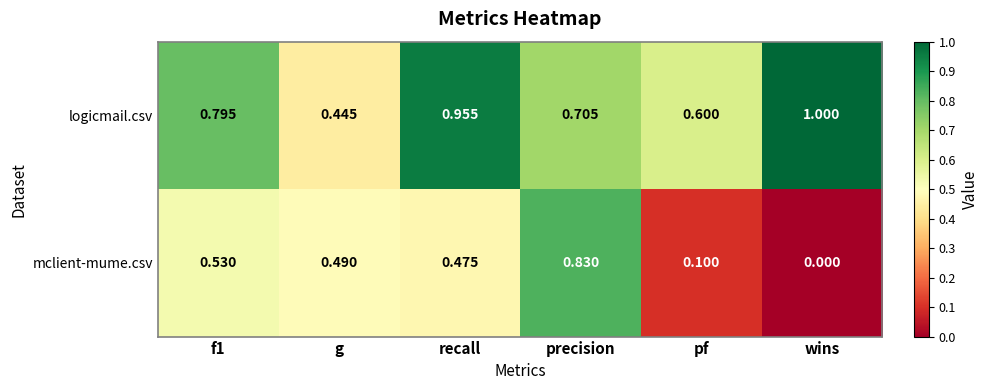

Between precision and wins, which series saw the biggest shift?

mclient-mume.csv